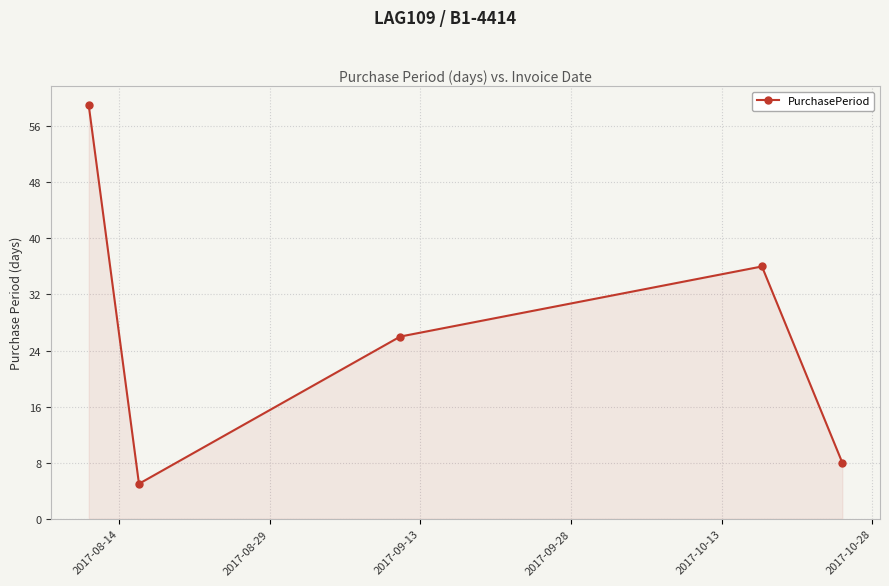

What is the maximum value shown in the chart?

59